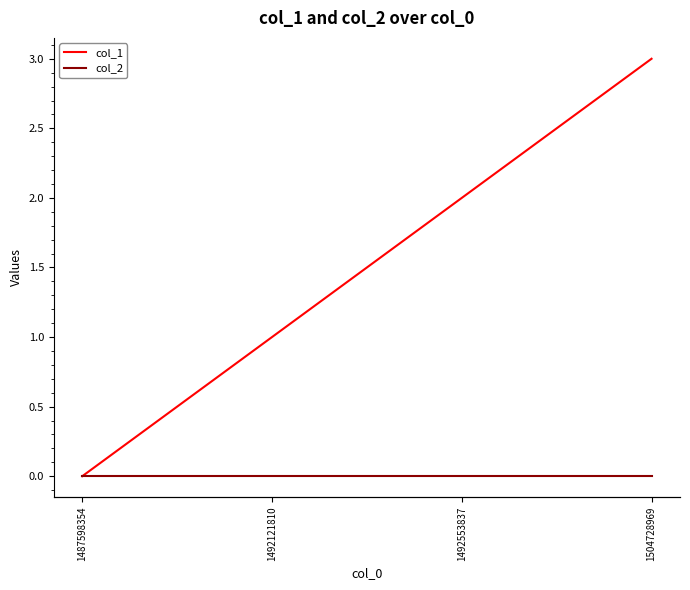

Rank the series by their maximum value, from highest to lowest.

col_1, col_2